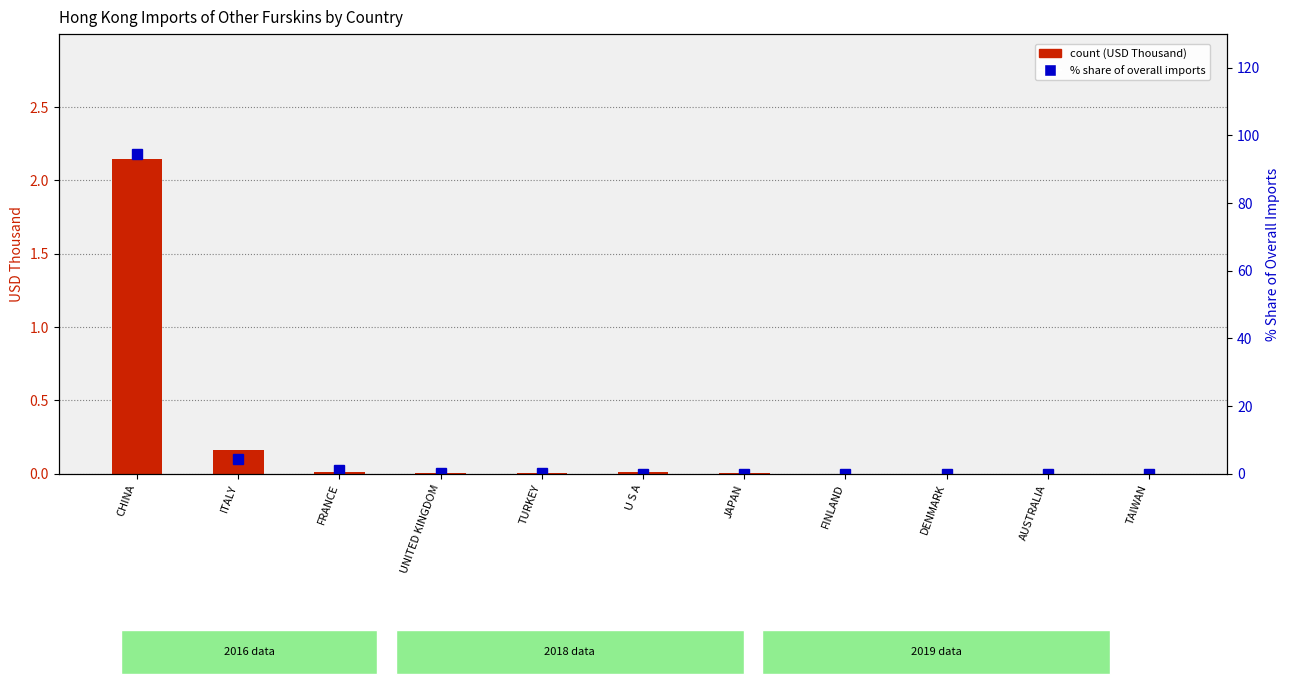

How many values in the count (USD Thousand) series exceed 0?

7